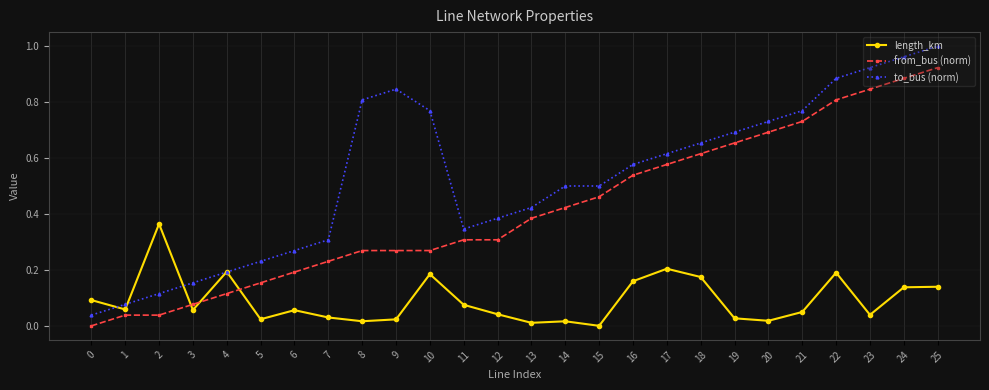

Is it true that from_bus (norm) equals 1.0 at 20?

False